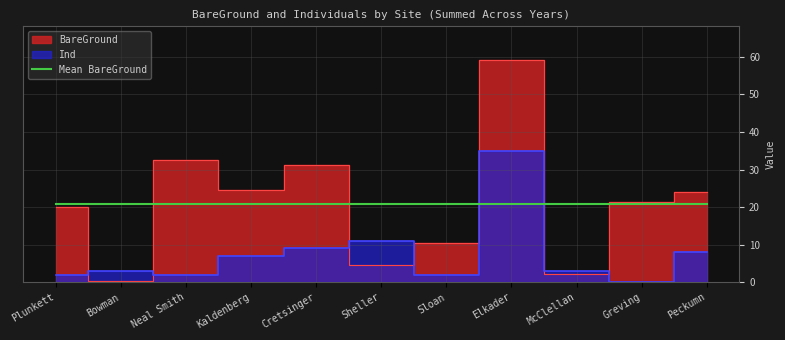

True or false: Ind_Y1 has a value of -6.0 at Peckumn.

False